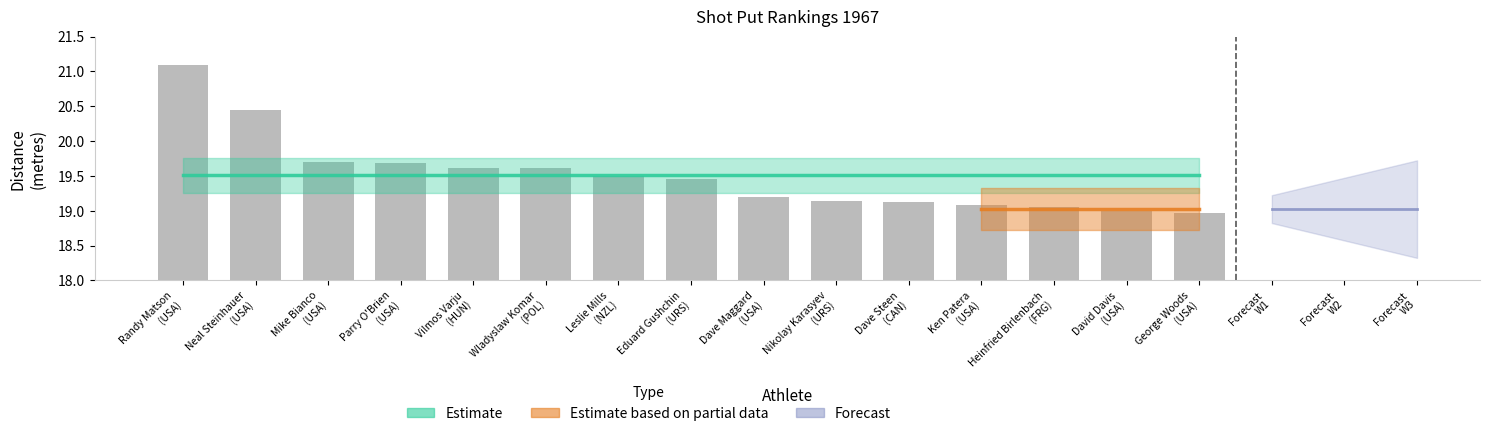

What is the change in value from Dave Steen
(CAN) to David Davis
(USA)?

-0.1